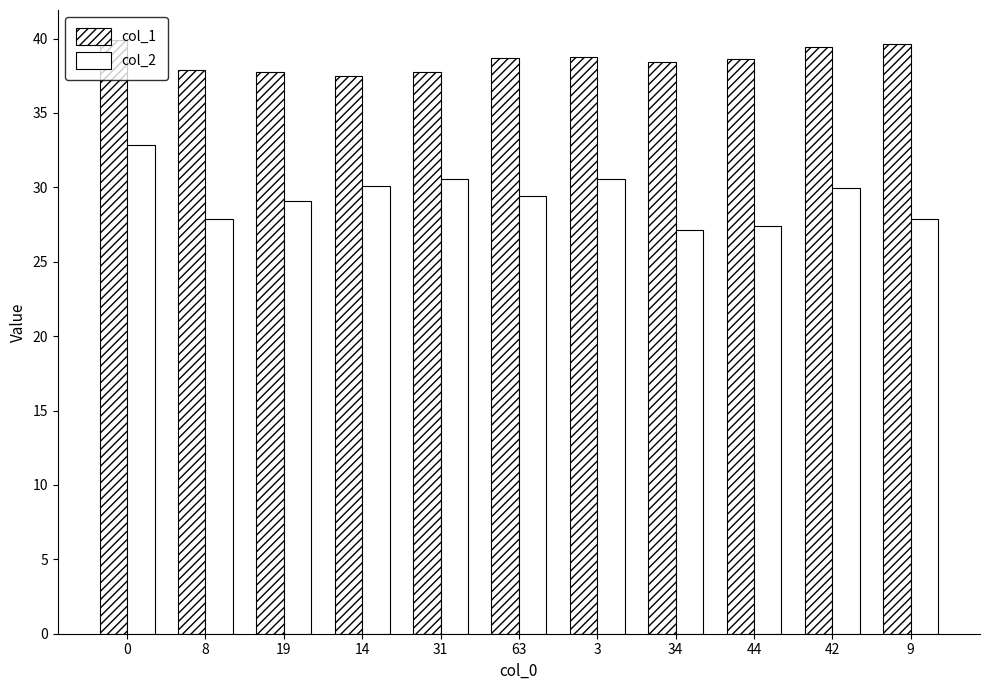

Rank the series by their maximum value, from highest to lowest.

col_1, col_2